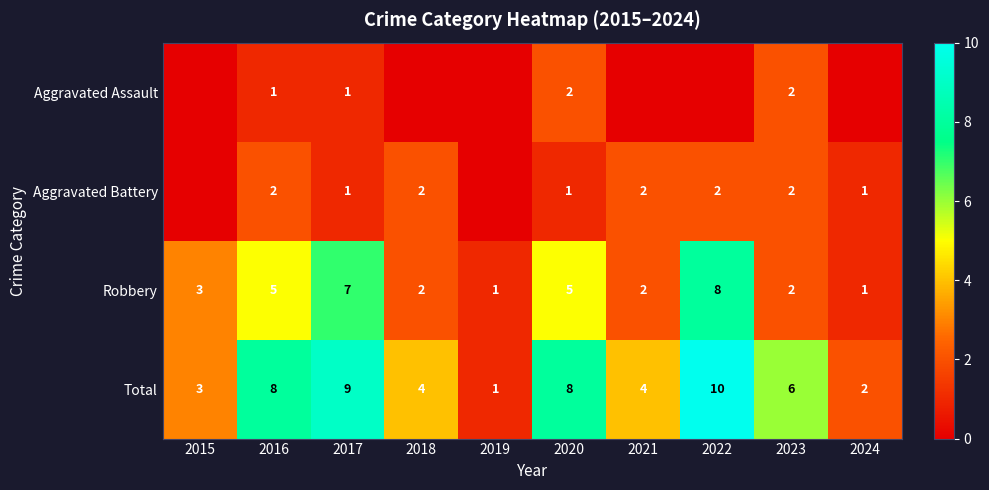

What is the difference between the maximum and minimum values in the Total series?

9